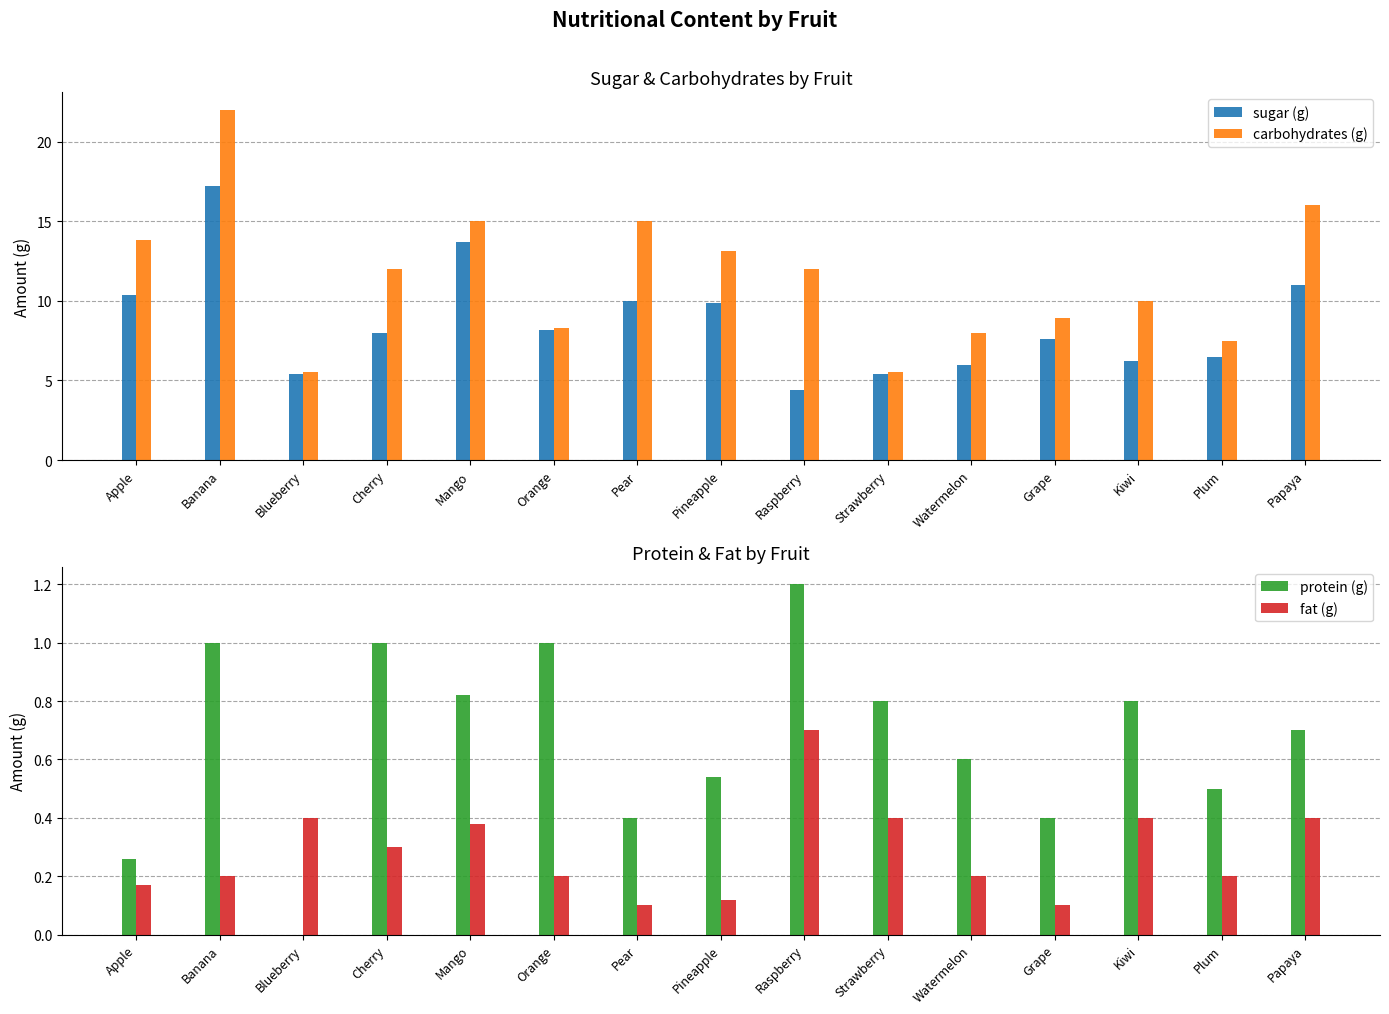

Rank the series at Papaya from highest to lowest value.

carbohydrates (g), sugar (g), protein (g), fat (g)